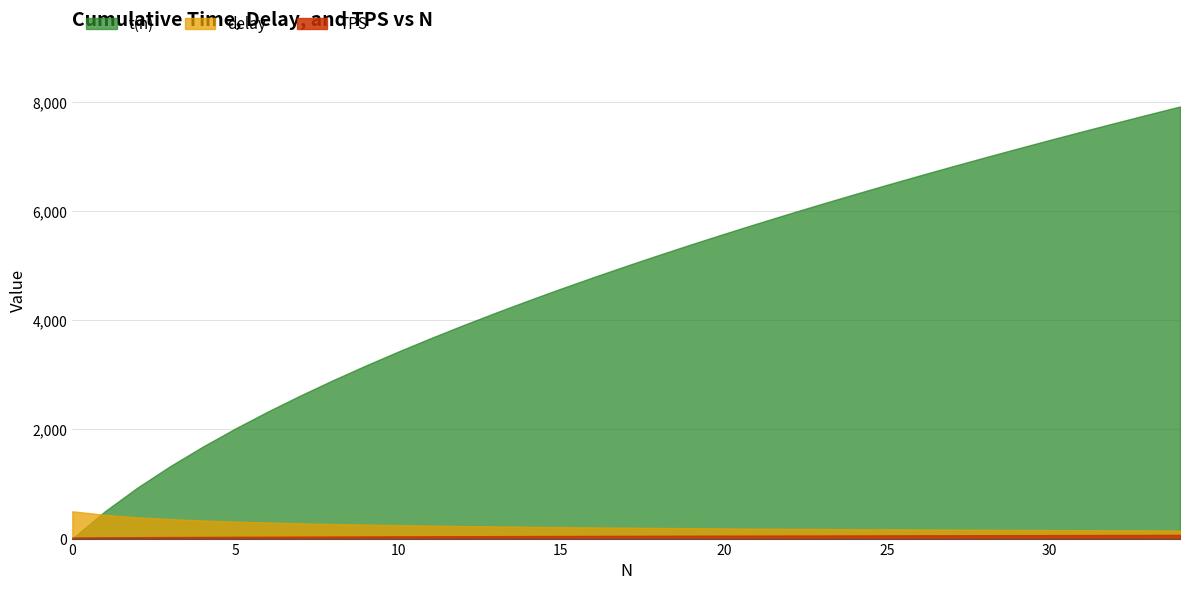

Between 10 and 24, which series saw the biggest shift?

t(n)